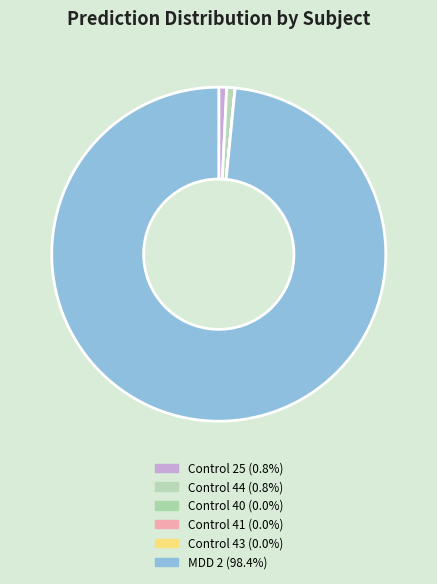

To the nearest percent, what portion does Control 44 represent?

1%